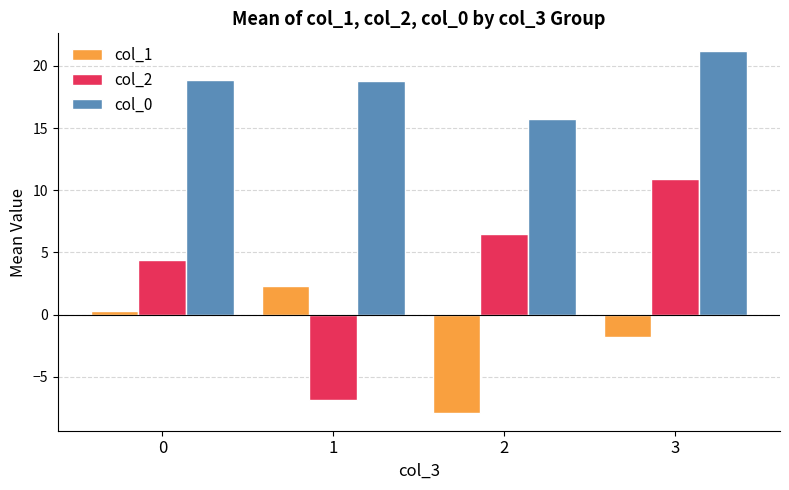

How many positive values does the col_2 series have?

3